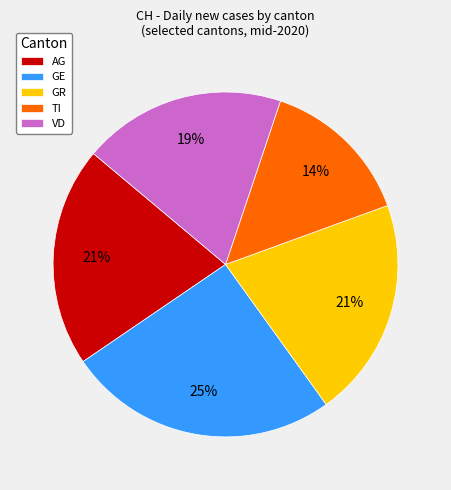

How many segments does this pie chart have?

5